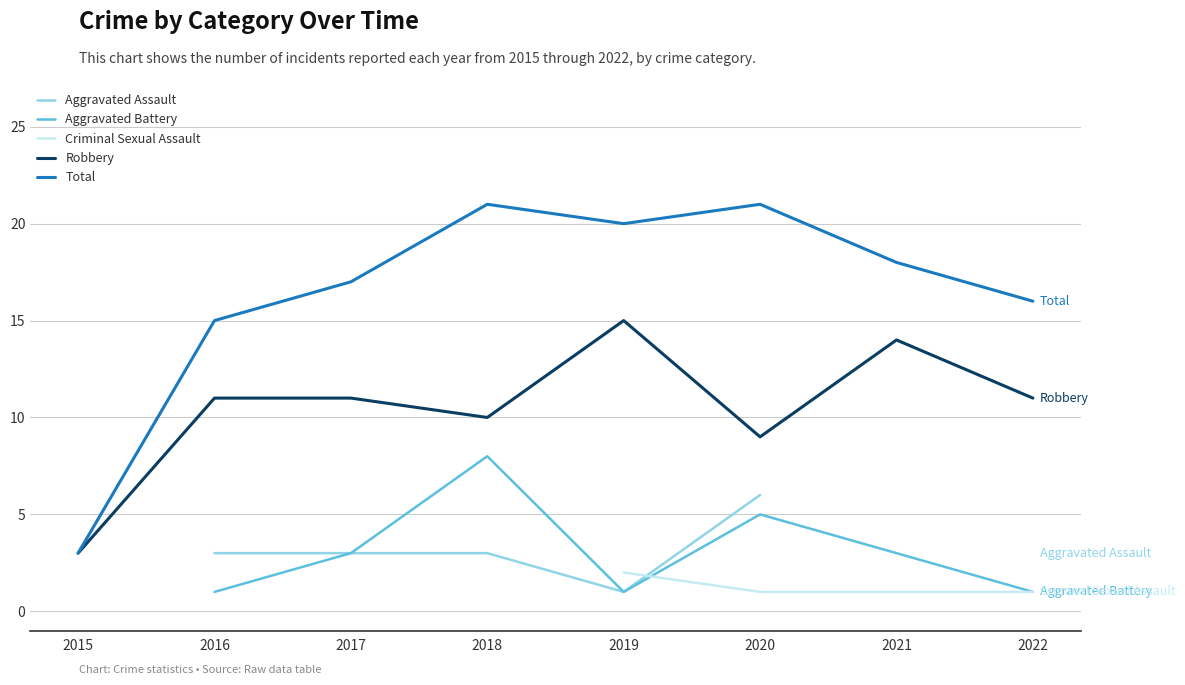

Where is Total nearest to the value 12?

2016